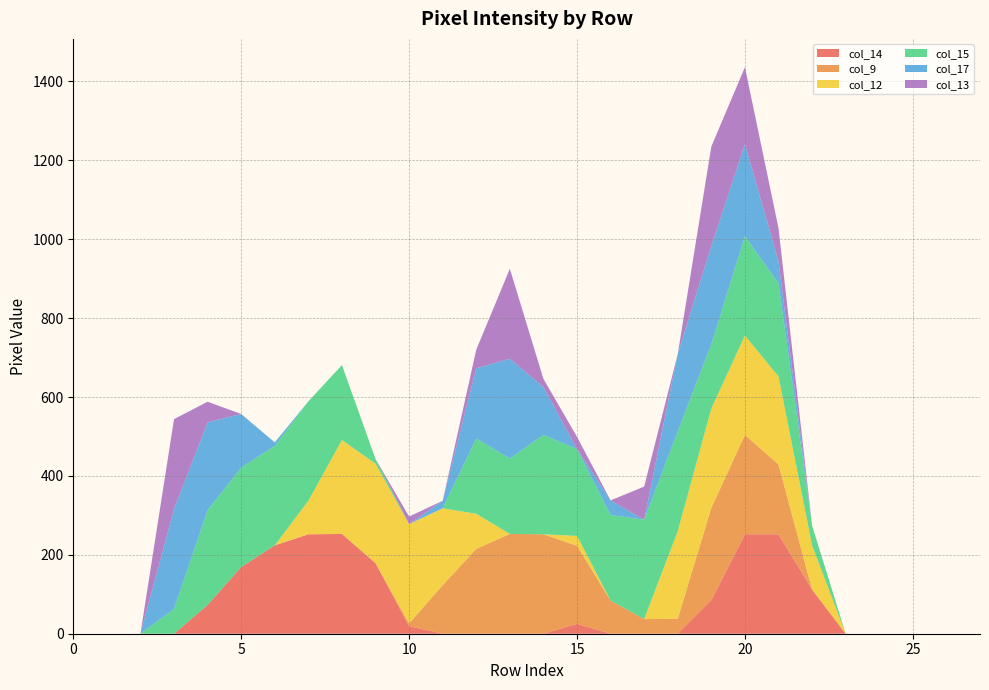

Reading right to left, transcribe all the data shown in this chart.

col_14: 0	0	0	0	0	112	252	252	85	0	0	0	25	0	0	0	0	19	179	253	252	224	169	73	0	0	0	0
col_9: 0	0	0	0	0	0	177	252	234	38	37	84	198	252	253	215	123	7	0	0	0	0	0	0	0	0	0	0
col_12: 0	0	0	0	0	112	223	252	252	222	0	0	25	0	0	89	195	252	252	238	85	0	0	0	0	0	0	0
col_15: 0	0	0	0	0	50	236	252	163	253	252	217	220	252	191	191	0	0	12	190	252	252	252	240	63	0	0	0
col_17: 0	0	0	0	0	0	56	233	249	196	0	37	0	121	253	178	19	0	0	0	0	9	136	223	253	0	0	0
col_13: 0	0	0	0	0	0	84	195	252	0	84	0	31	21	228	47	0	19	0	0	0	0	0	52	228	0	0	0